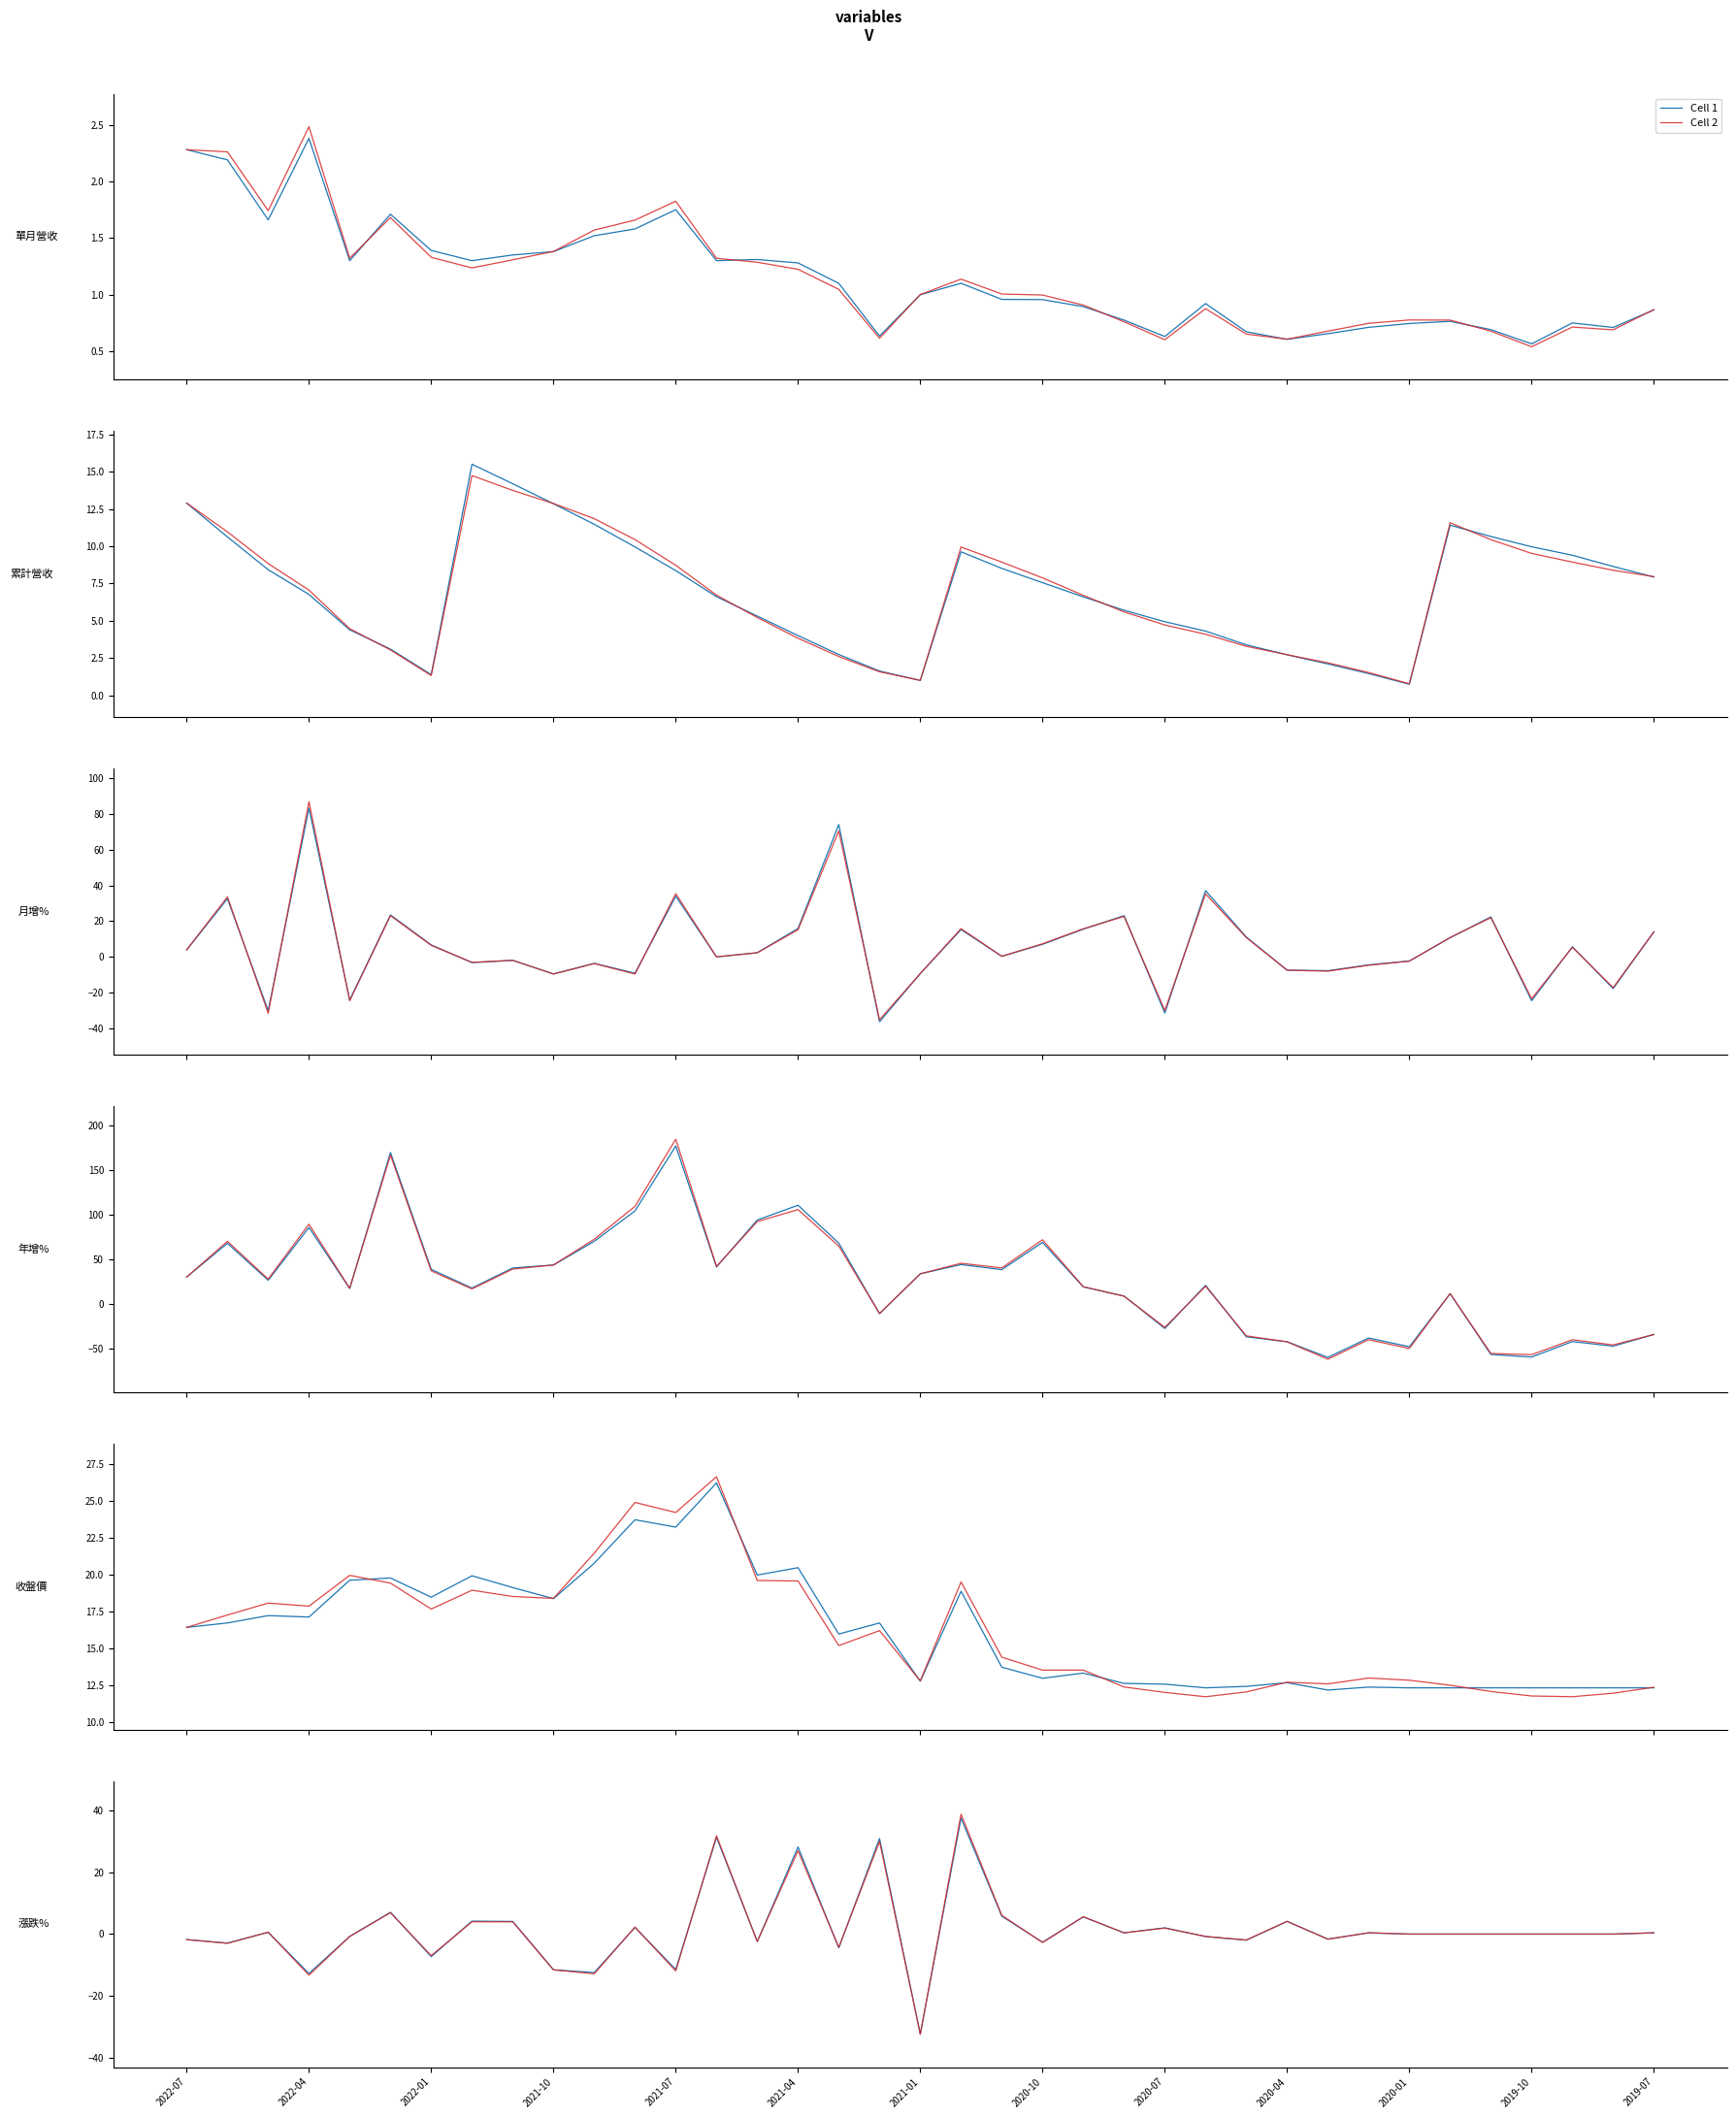

Is it true that Cell 2 equals -27.8 at 31?

False